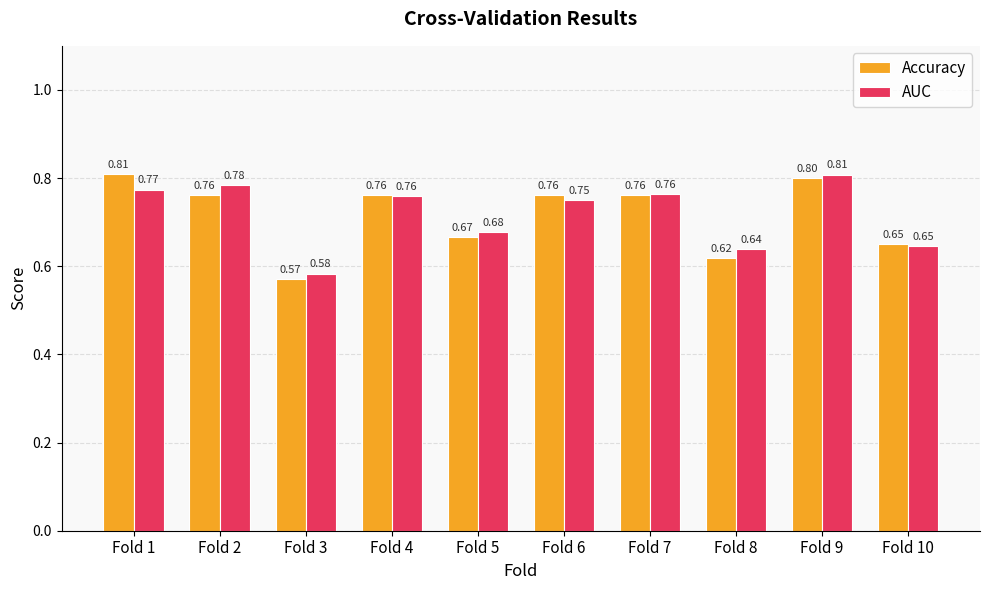

At Fold 1, list the series in order from largest to smallest.

Accuracy, AUC